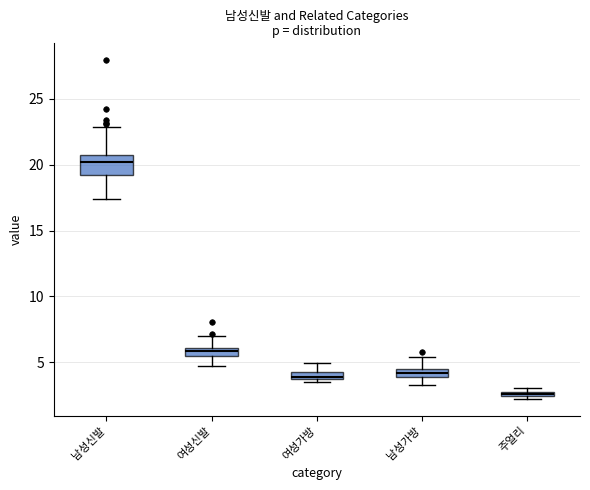

Which box is the tallest, from its lower edge to its upper edge?

남성신발